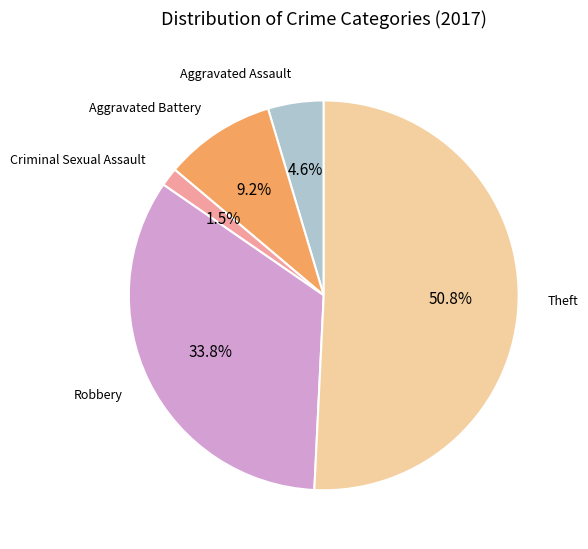

What percentage is NOT represented by Aggravated Battery?

90.8%